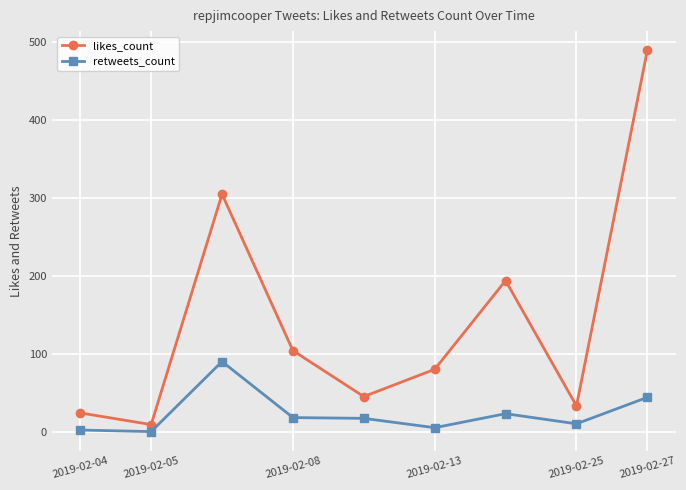

Which series has the largest range (max minus min)?

likes_count